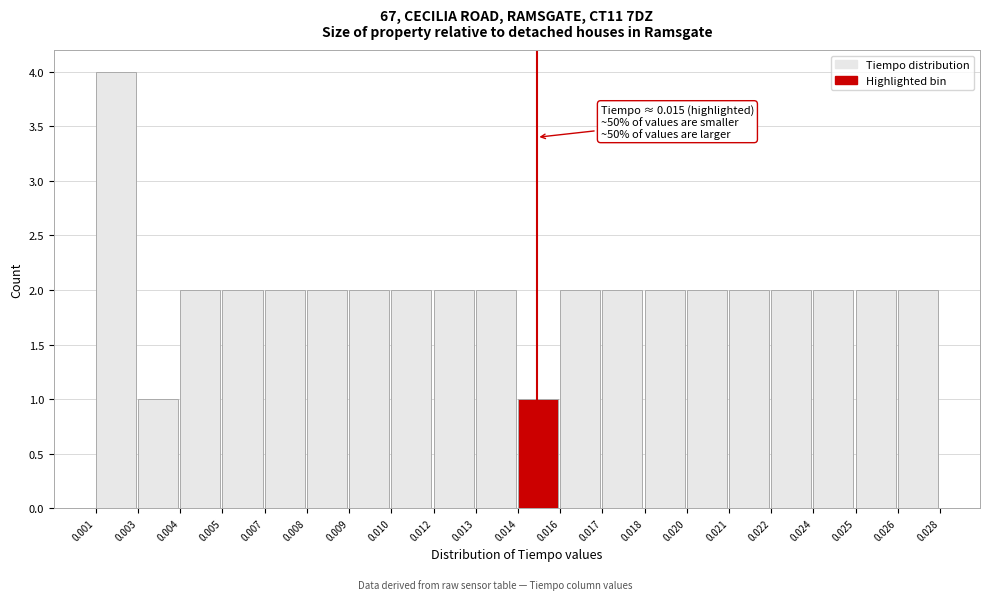

Reading right to left, list all the values displayed in this chart.

0.026=2	0.025=2	0.024=2	0.022=2	0.021=2	0.020=2	0.018=2	0.017=2	0.016=2	0.014=1	0.013=2	0.012=2	0.010=2	0.009=2	0.008=2	0.007=2	0.005=2	0.004=2	0.003=1	0.001=4